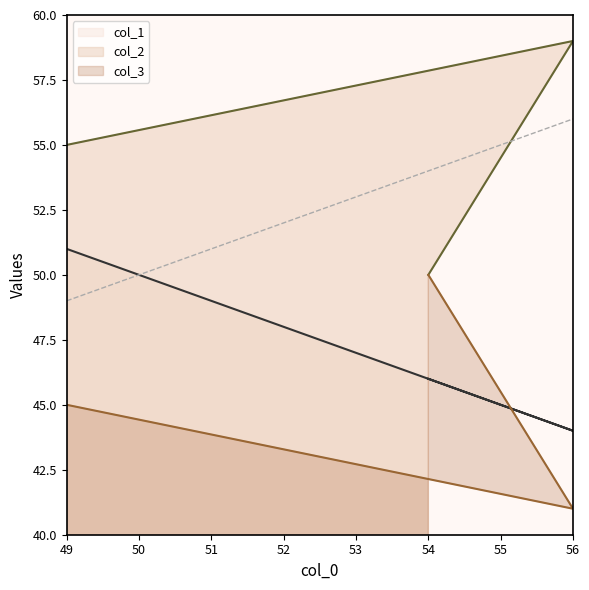

Reading left to right, transcribe all the data shown in this chart.

col_1: 51	44	46
col_2: 55	59	50
col_3: 45	41	50